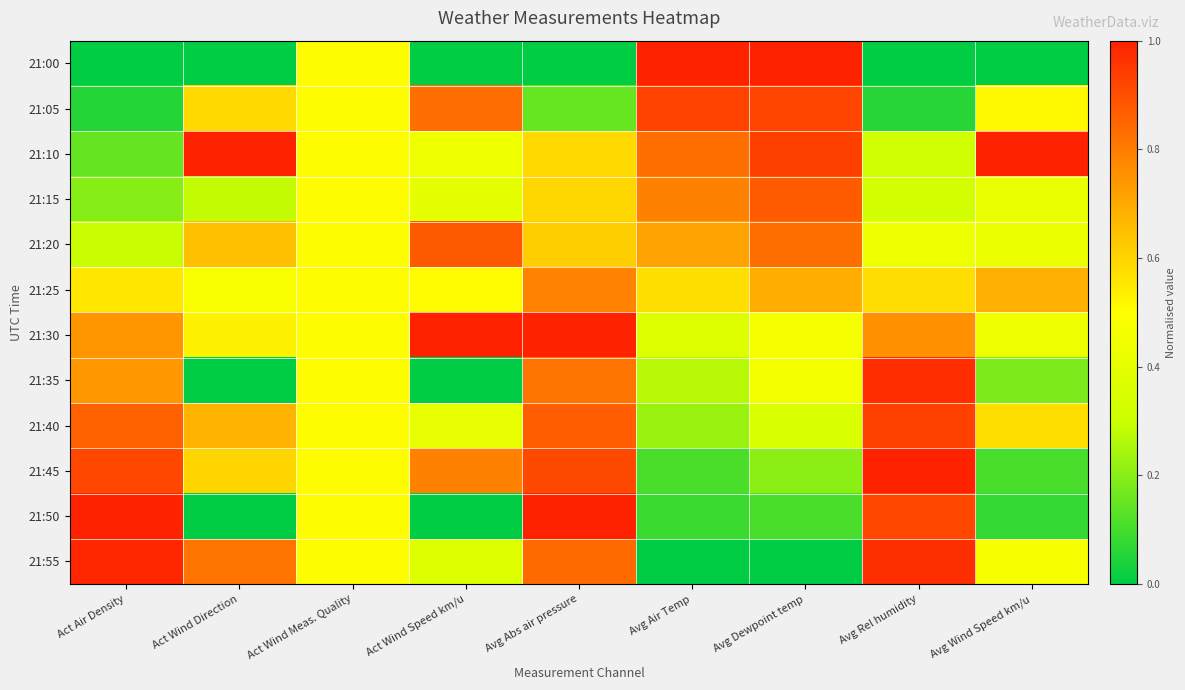

What is the total value across all series at Act Air Density?

6.5